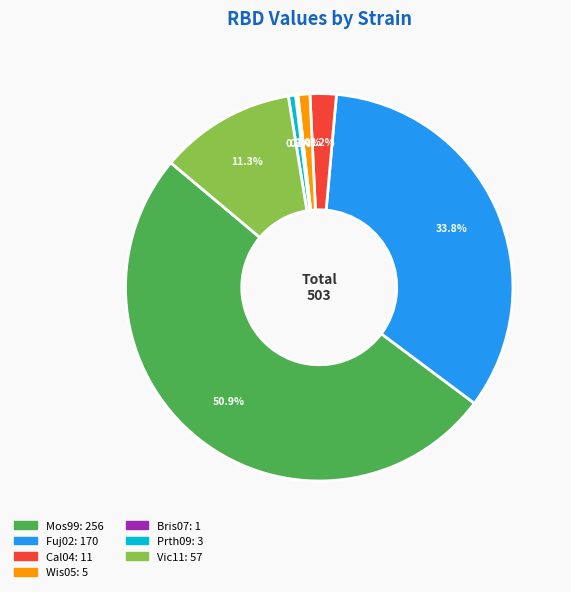

Does any single category account for the majority?

Yes